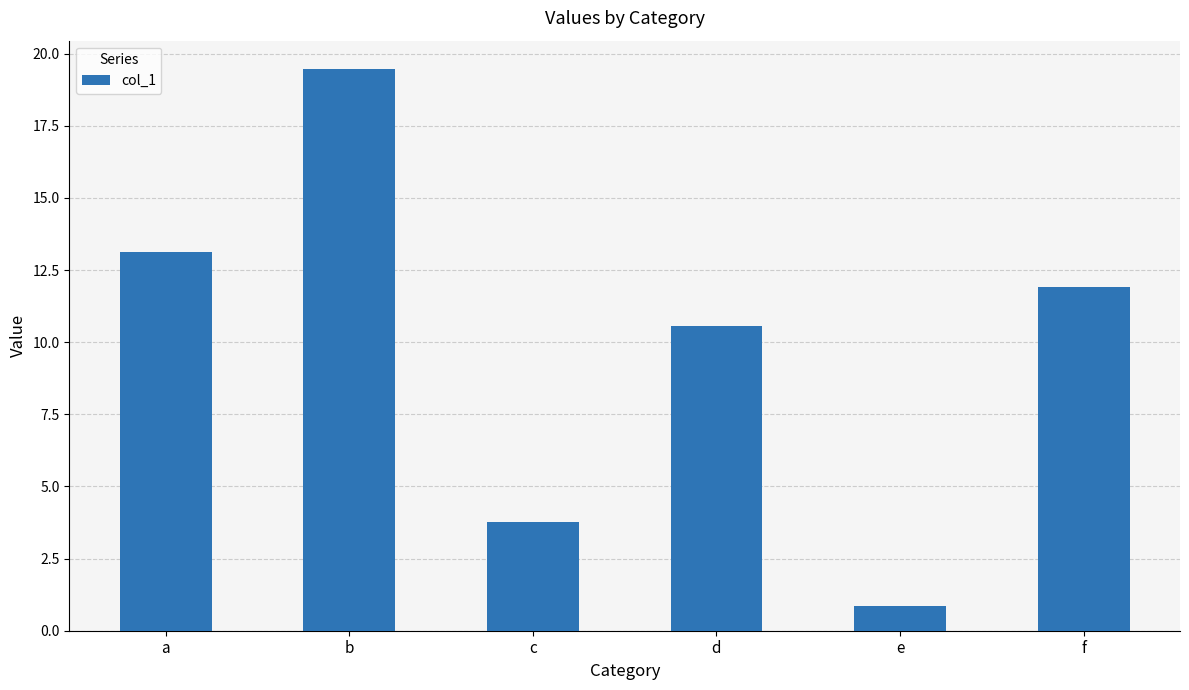

Rank the categories by value from lowest to highest.

e, c, d, f, a, b